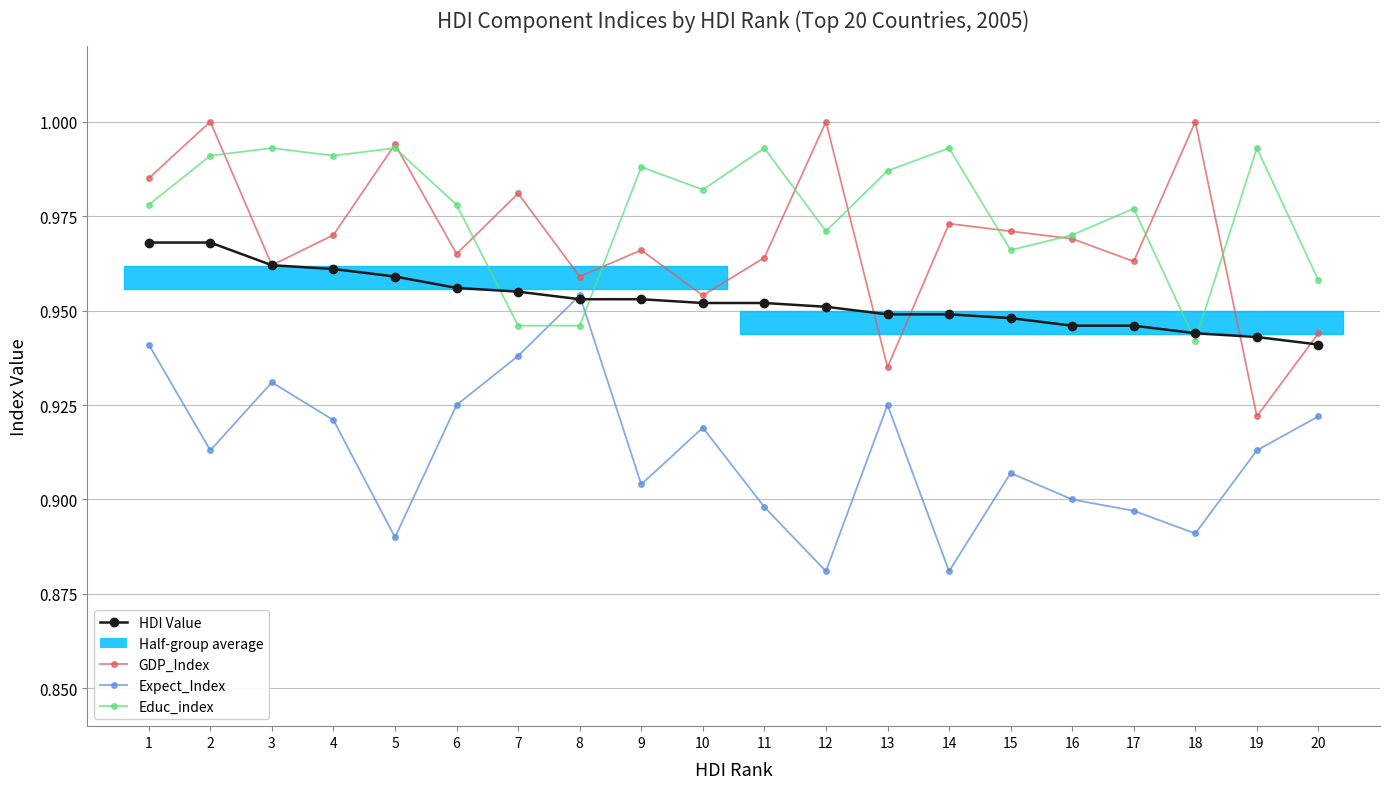

What is the difference between the maximum and minimum values in the GDP_Index series?

0.1